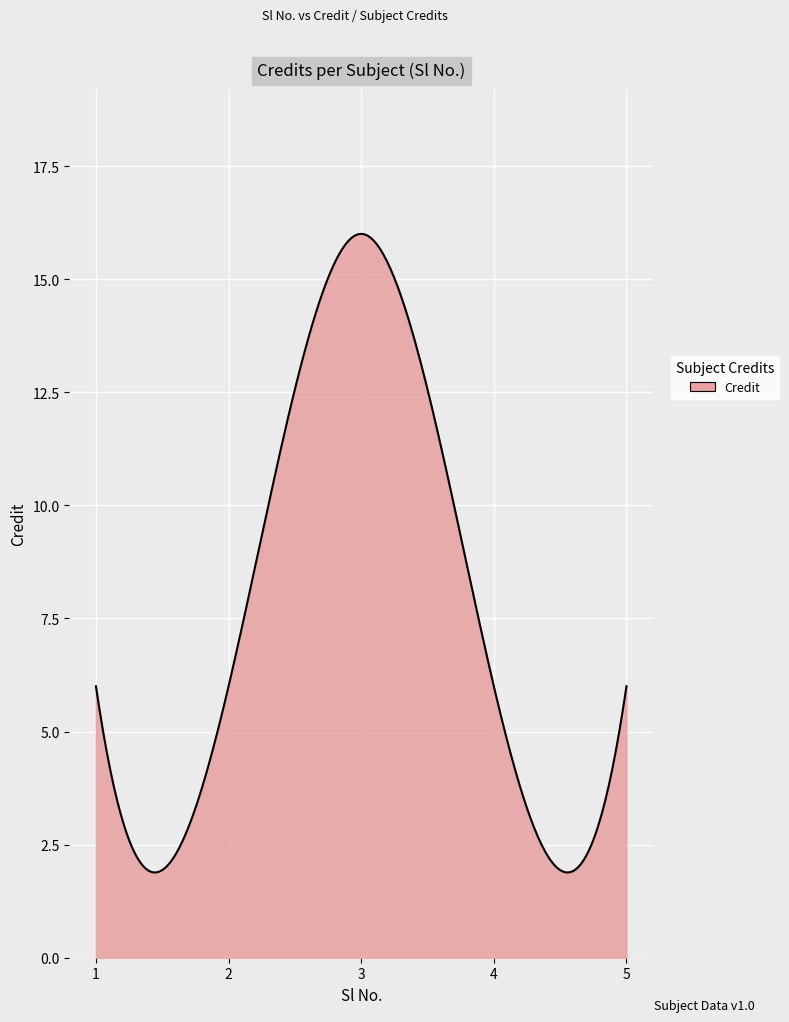

What is the maximum value shown in the chart?

16.0